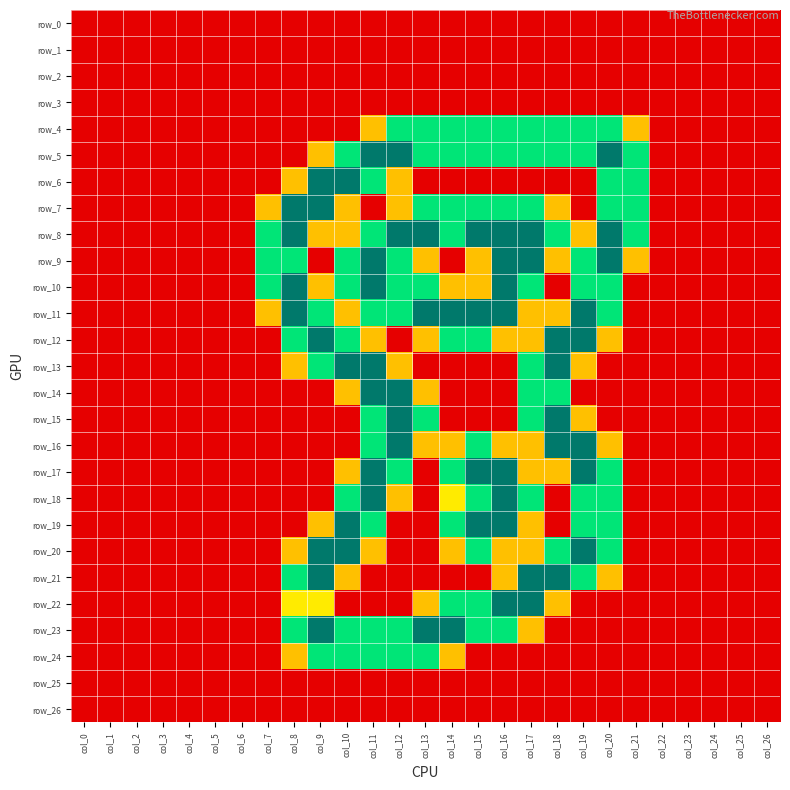

True or false: row_0 has a value of 0.0 at col_5.

True